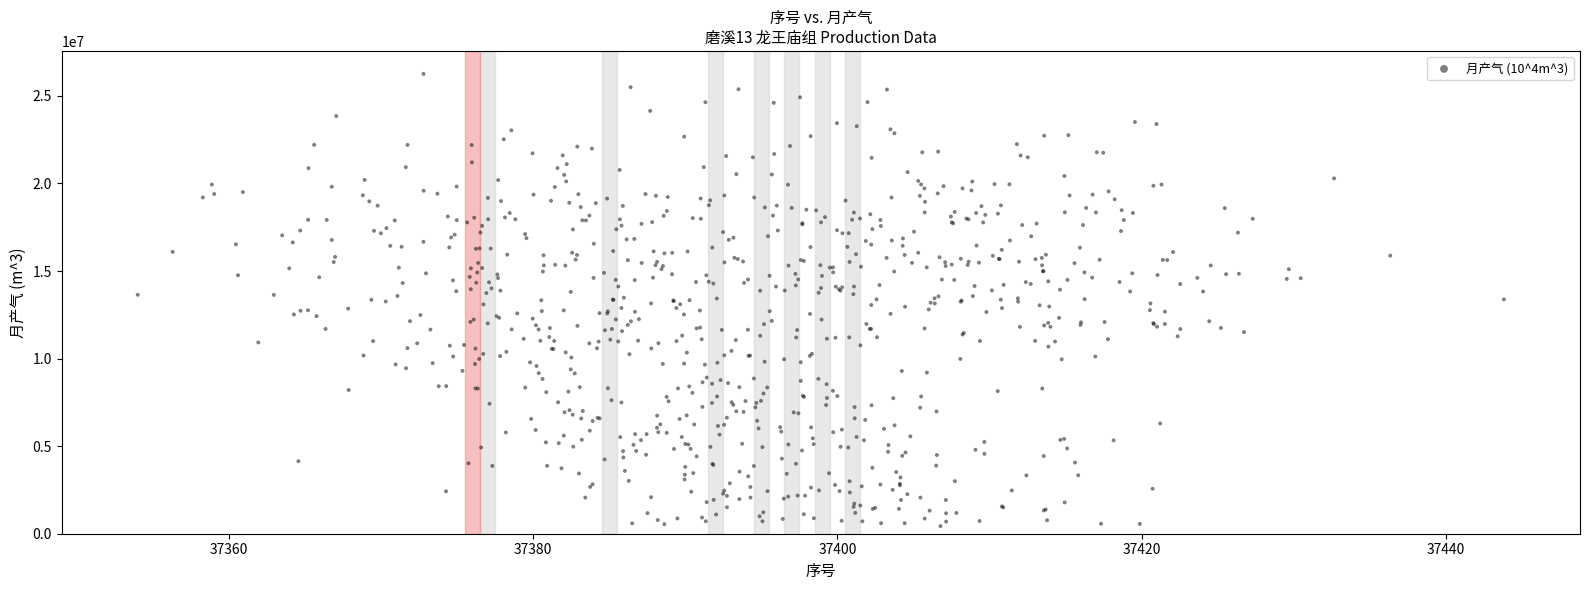

What is the range of X values (max minus min)?

89.8